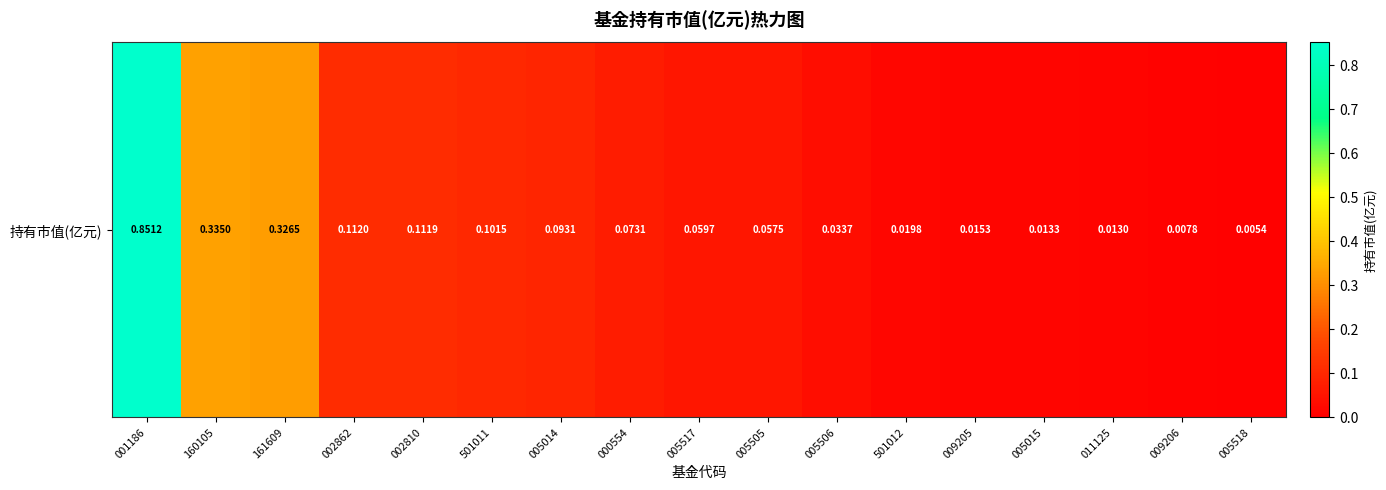

Between 011125 and 005015, which is larger?

005015